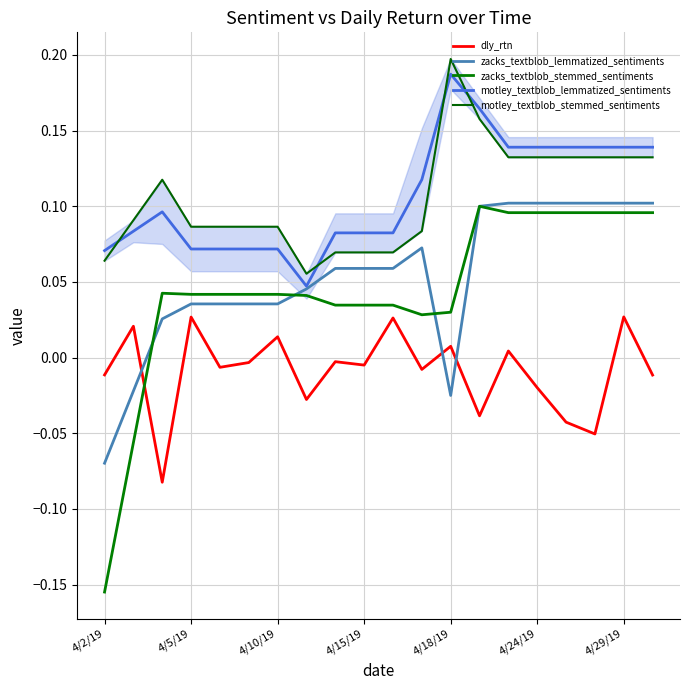

What is the minimum value shown in the chart?

-0.2